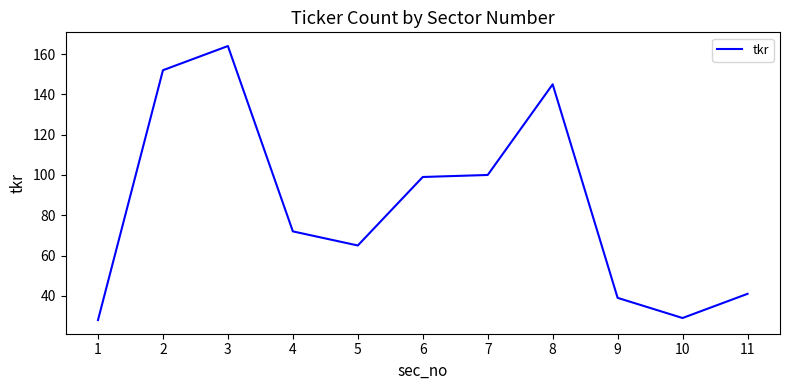

What is the difference between the maximum and minimum values?

136